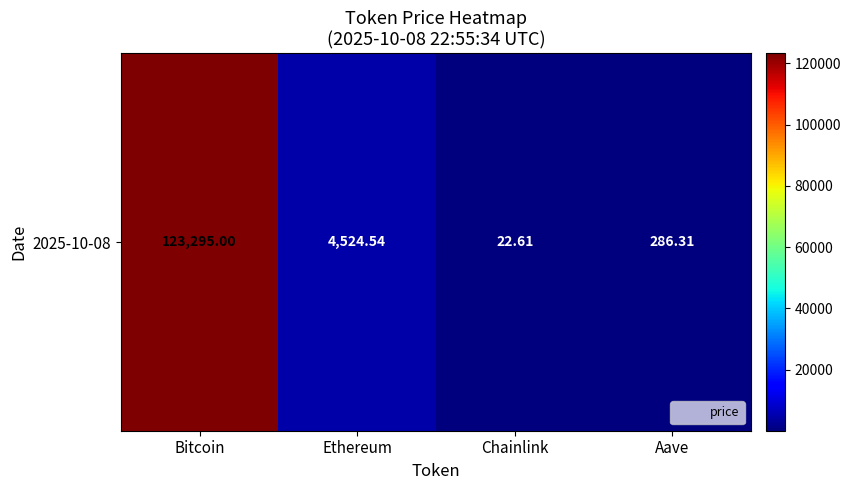

What is the sum of all values?

128128.5